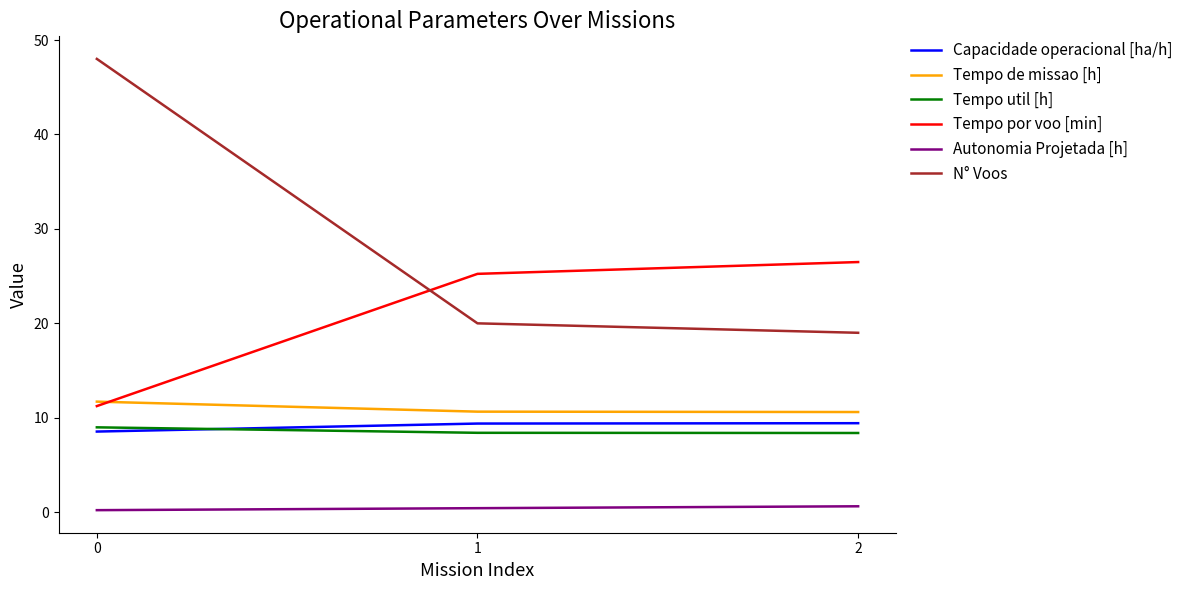

Where is N° Voos nearest to the value 33?

1